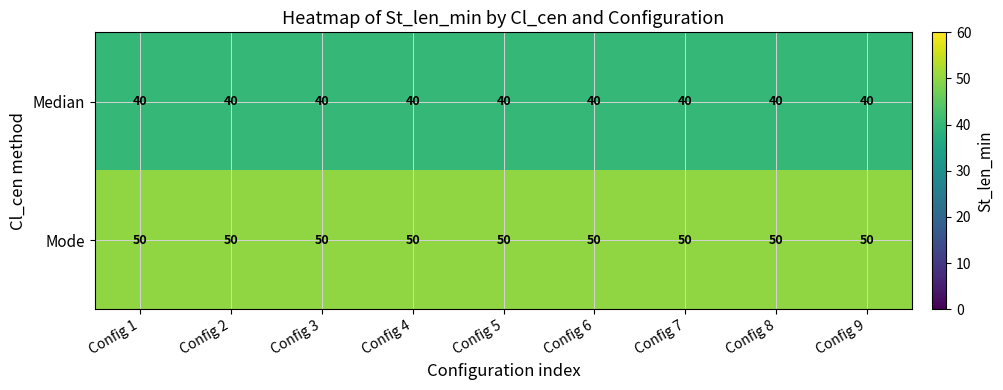

The Mode series shows 29 at Config 2. True or false?

False